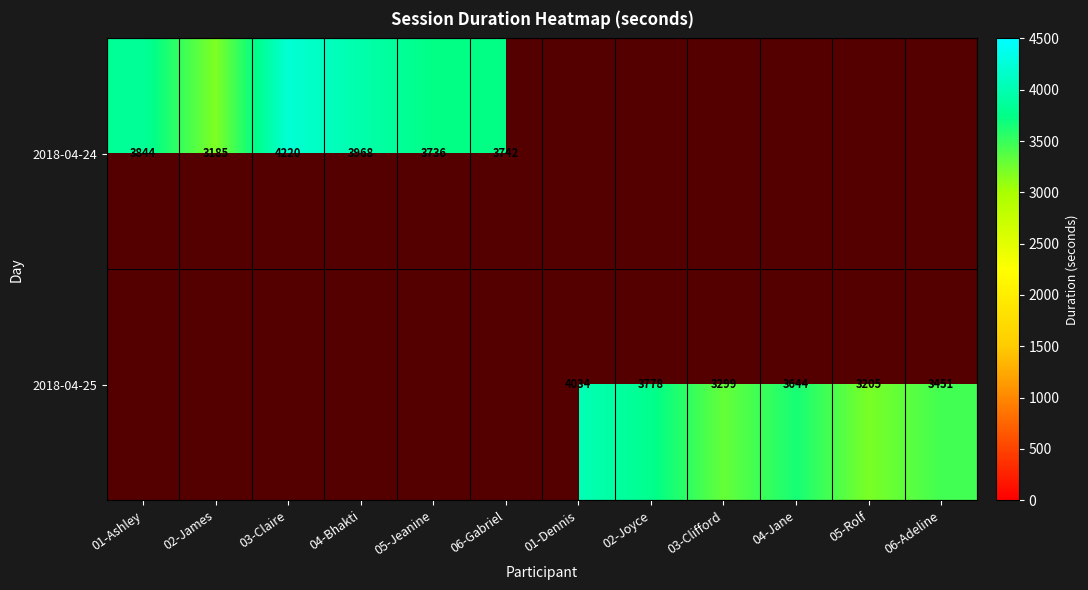

At which category does the chart reach its peak across all series?

03-Claire